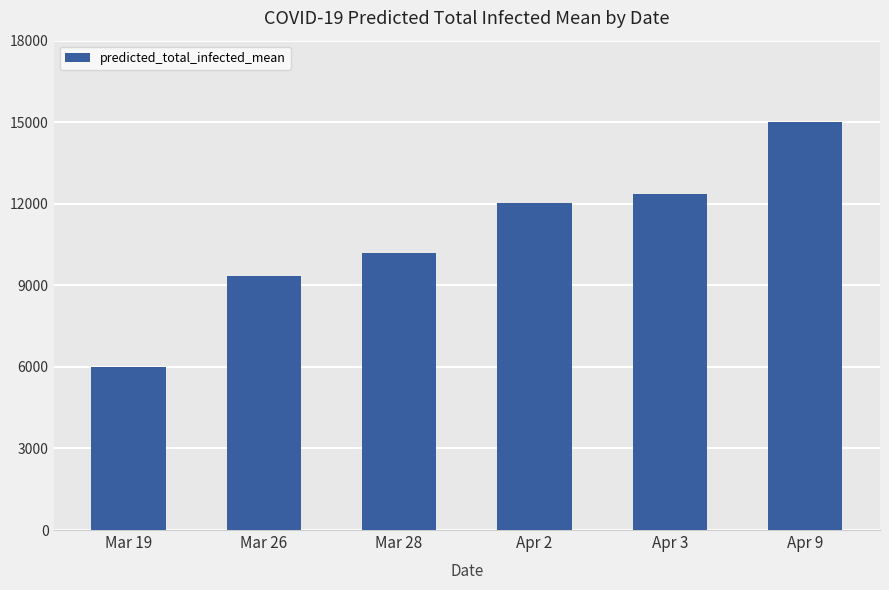

What is the sum of the values at Mar 28 and Mar 26?

19548